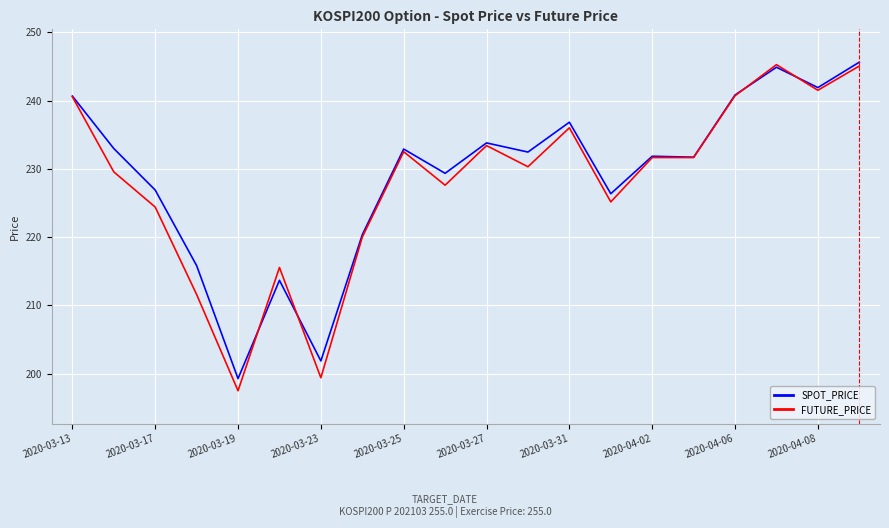

Which series has the largest range (max minus min)?

FUTURE_PRICE